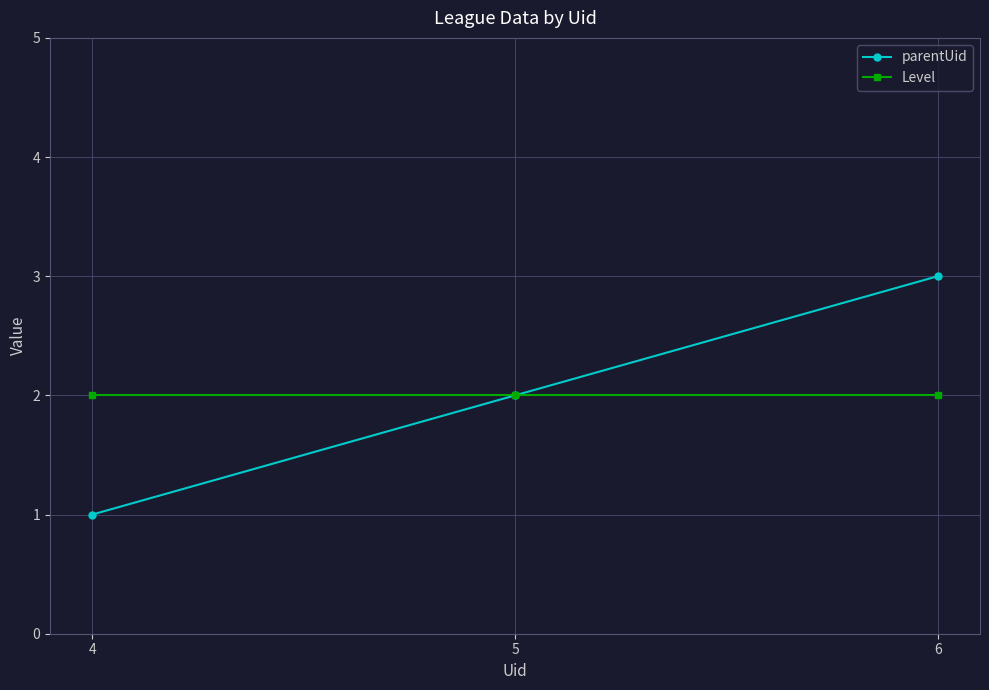

Reading right to left, list all the values displayed in this chart.

parentUid: 6=3	5=2	4=1
Level: 6=2	5=2	4=2